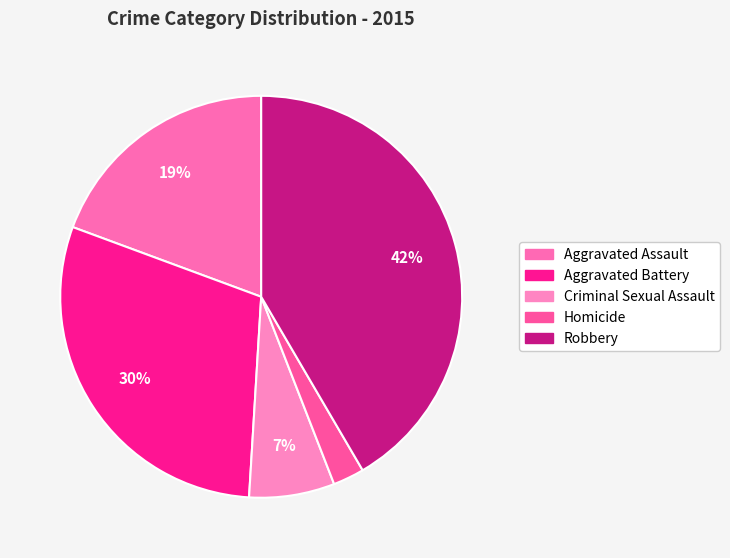

What is the smallest slice in the pie chart?

Homicide